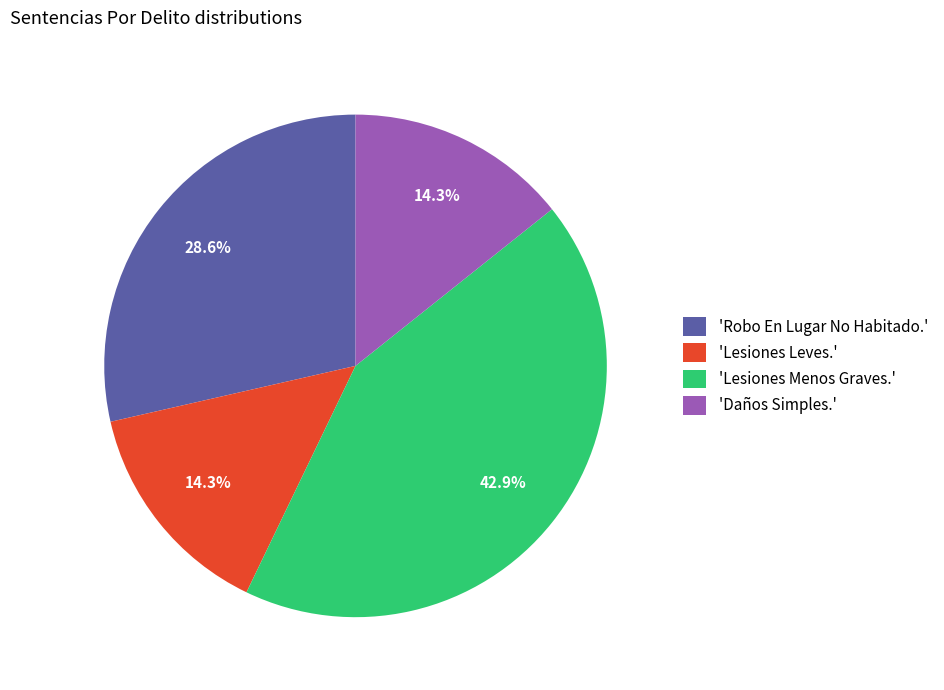

Approximately how many times larger is the value at 'Lesiones Menos Graves.' compared to 'Daños Simples.'?

3.0